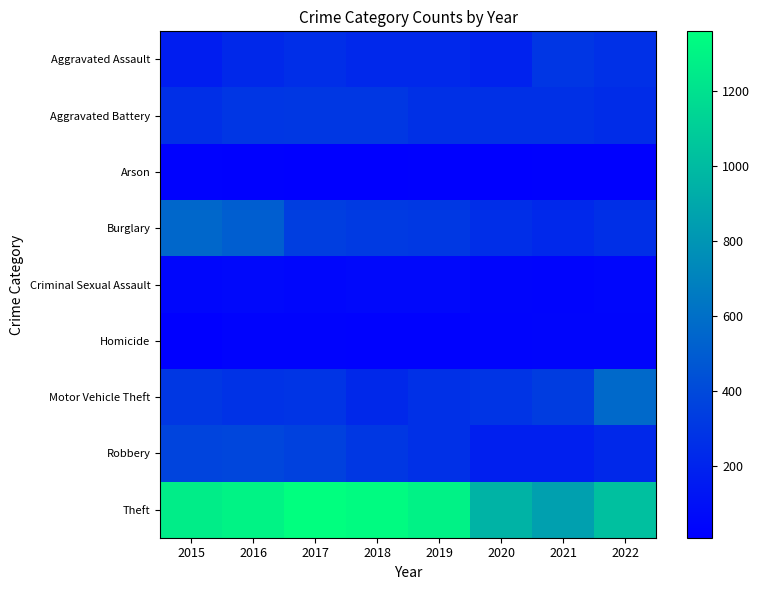

List the series in order of their peak value, lowest first.

Arson, Homicide, Criminal Sexual Assault, Aggravated Assault, Aggravated Battery, Robbery, Burglary, Motor Vehicle Theft, Theft